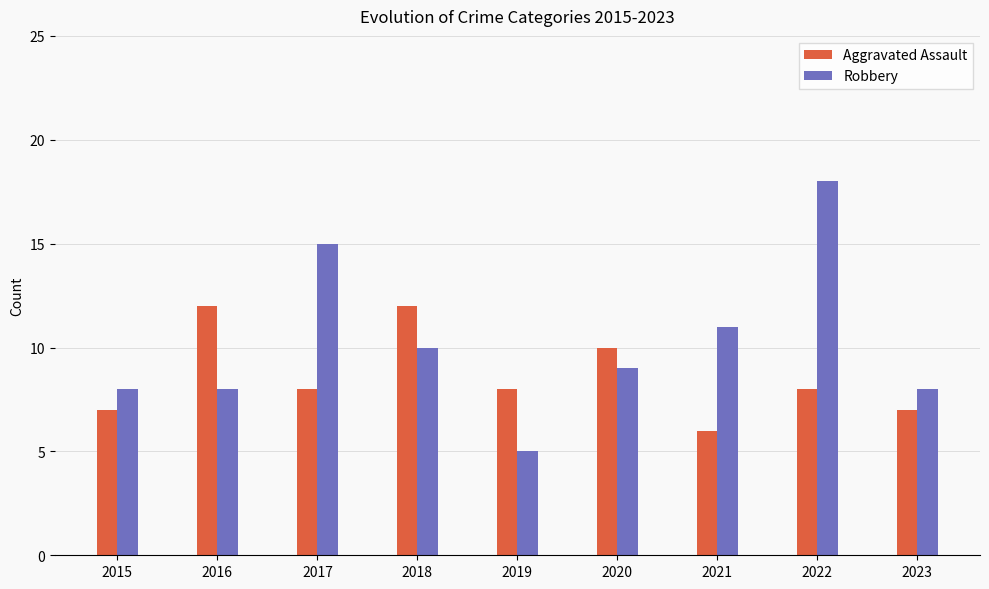

What is the lowest value of the Aggravated Assault series?

6